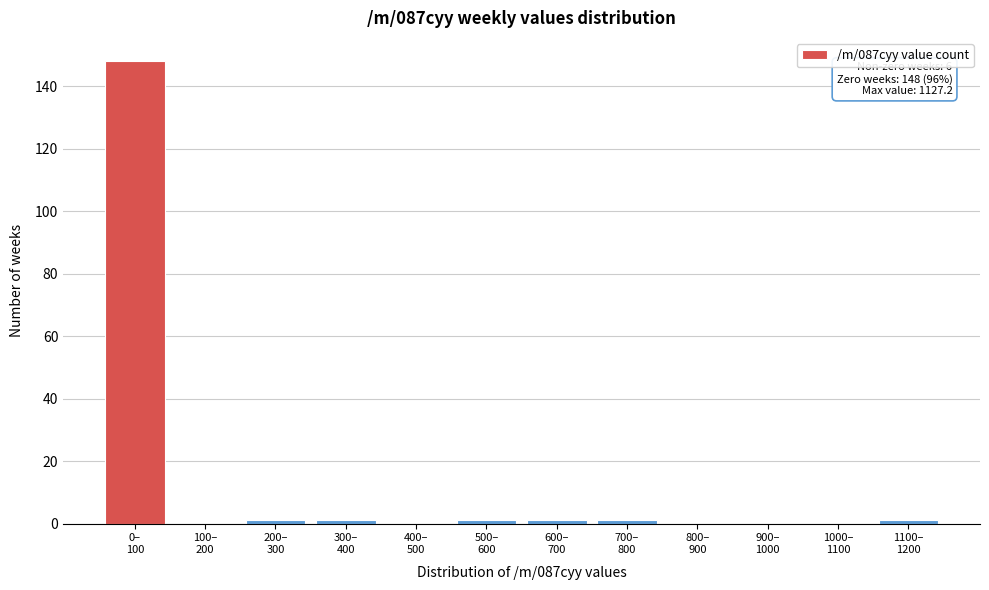

What is the sum of all values?

154